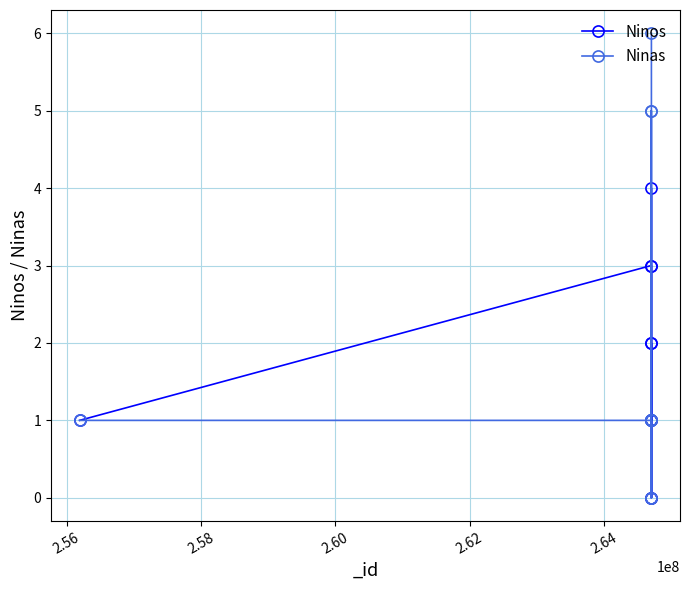

Which series has the widest spread of values?

Ninas